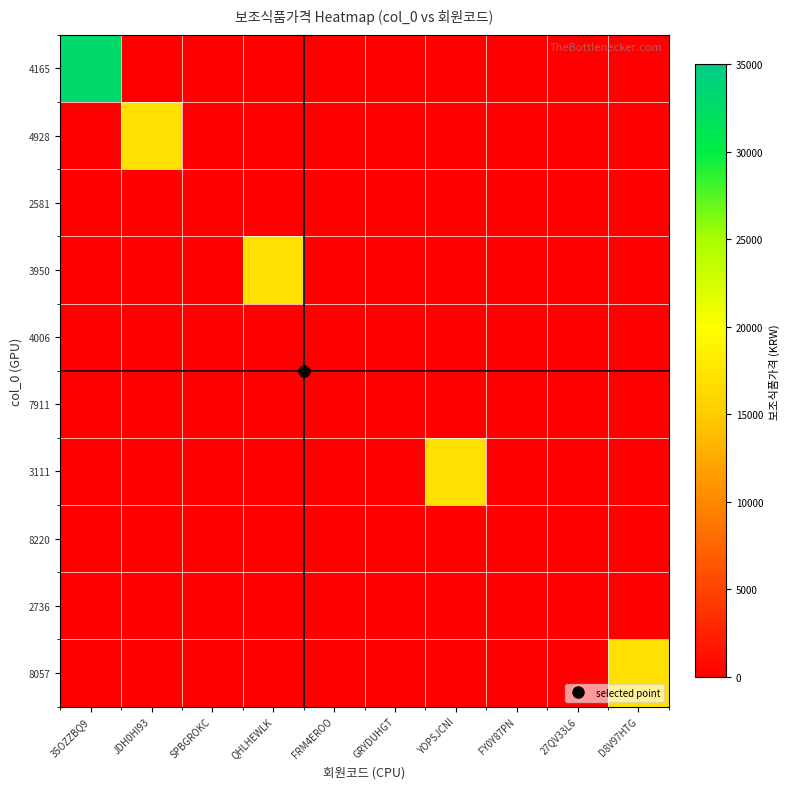

Which series has the largest total across all categories?

4165